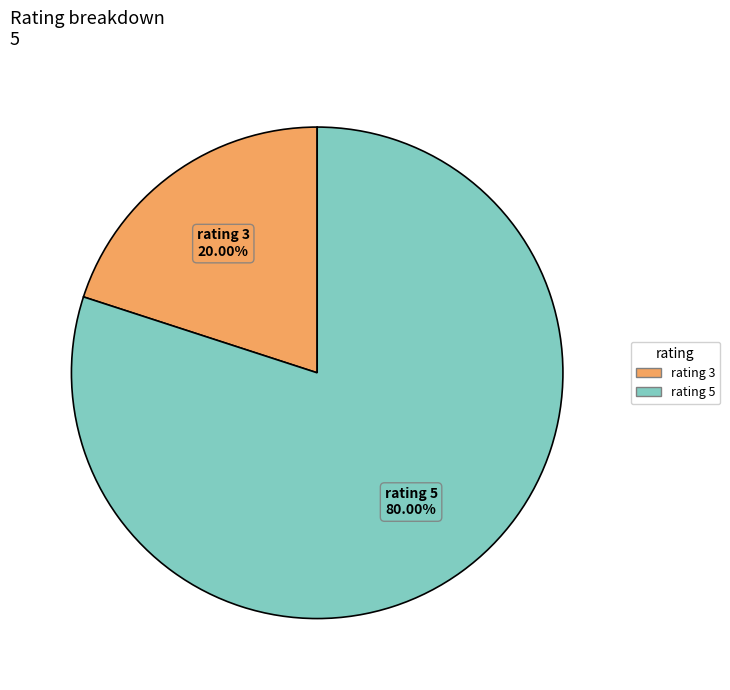

Is there any slice that represents more than half of the pie?

Yes